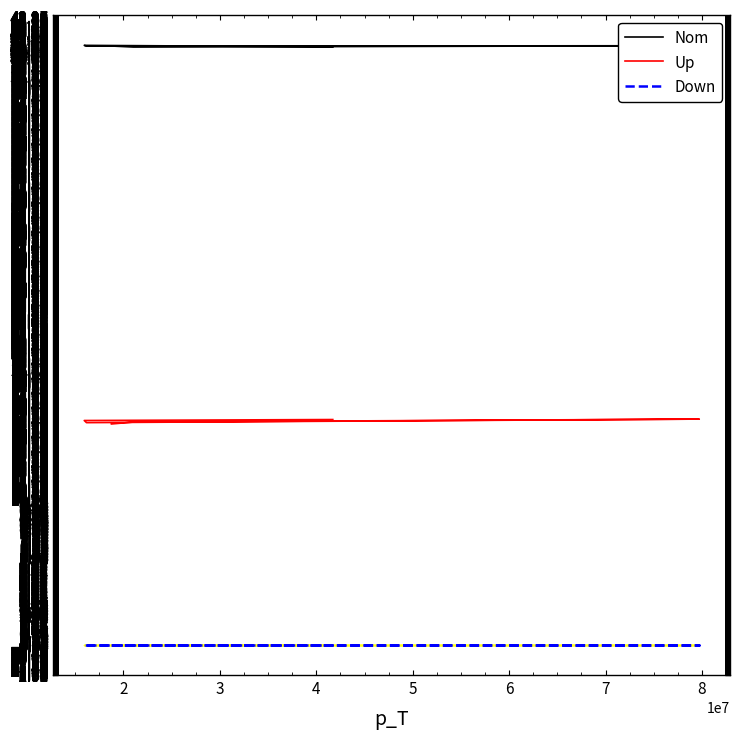

Is the value of Up at 2 greater than the value of Down at 5?

Yes